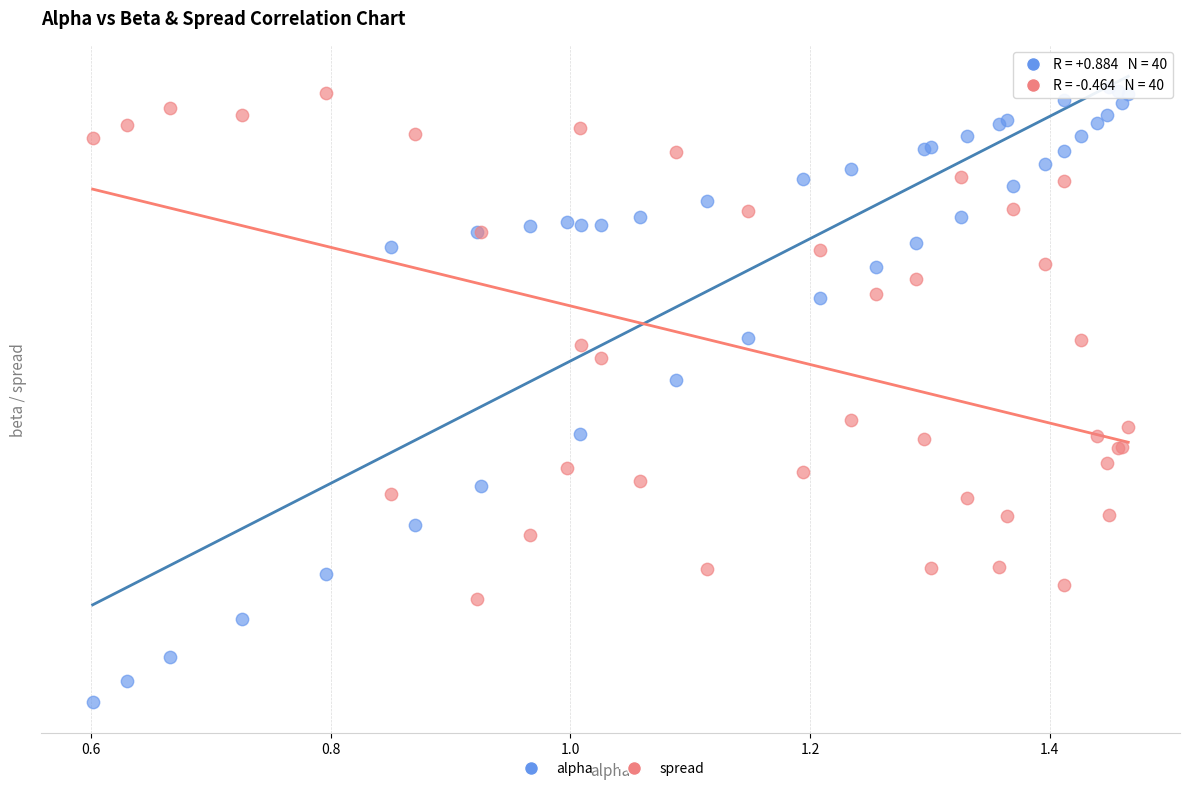

Which series reaches the minimum Y coordinate?

alpha